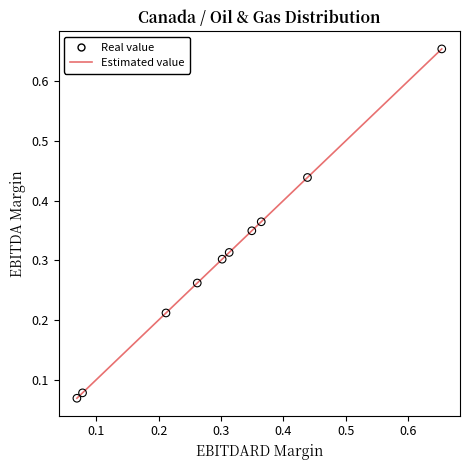

What is the difference between the maximum and minimum values?

0.6